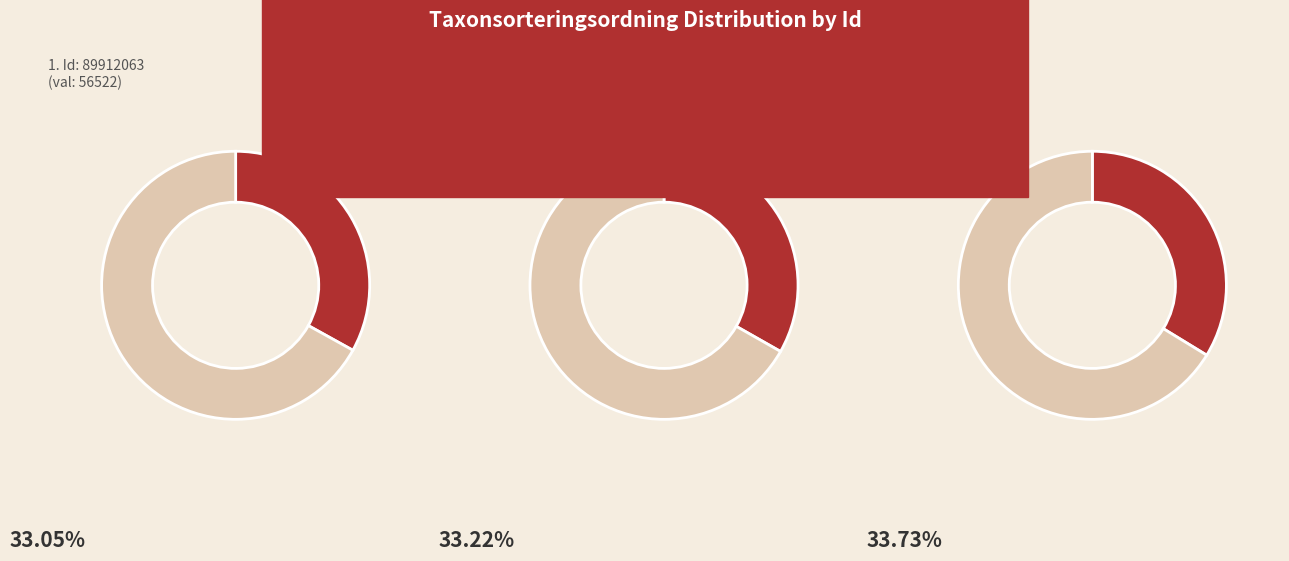

What is the largest slice in the pie chart?

124235407